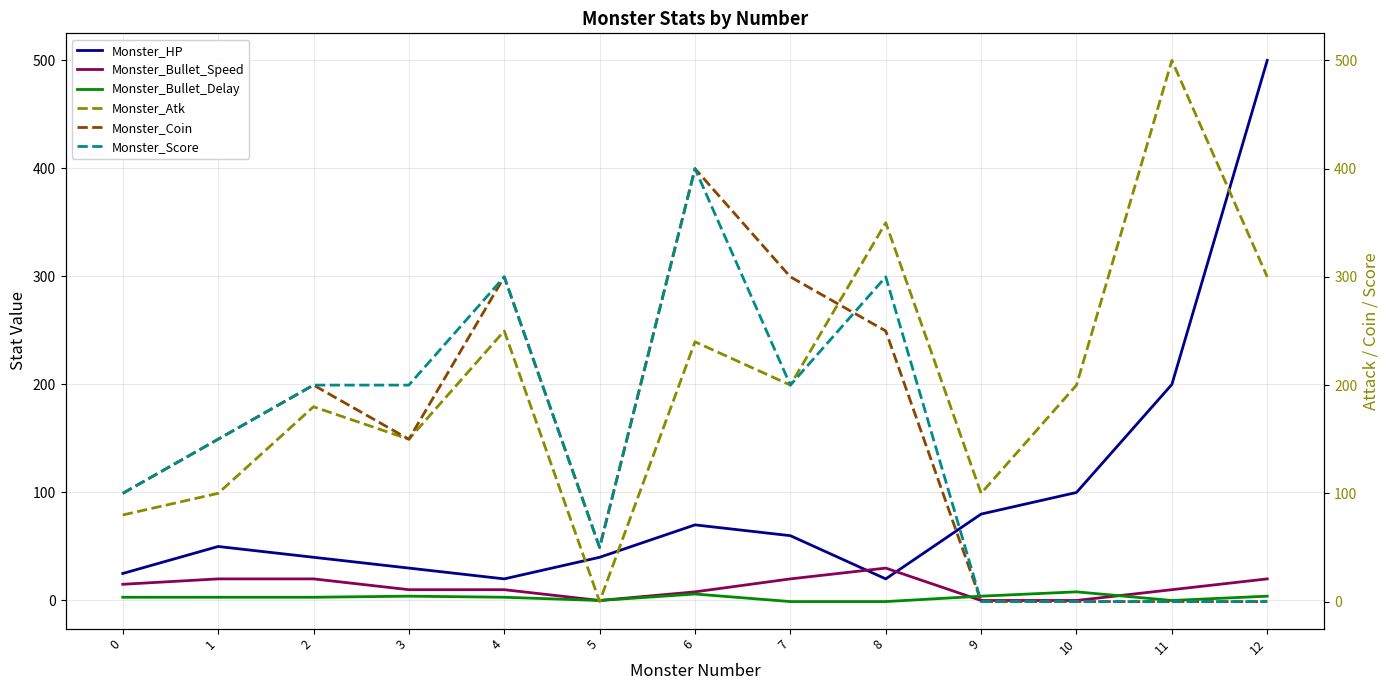

How many values in the Monster_Score series exceed 150?

6